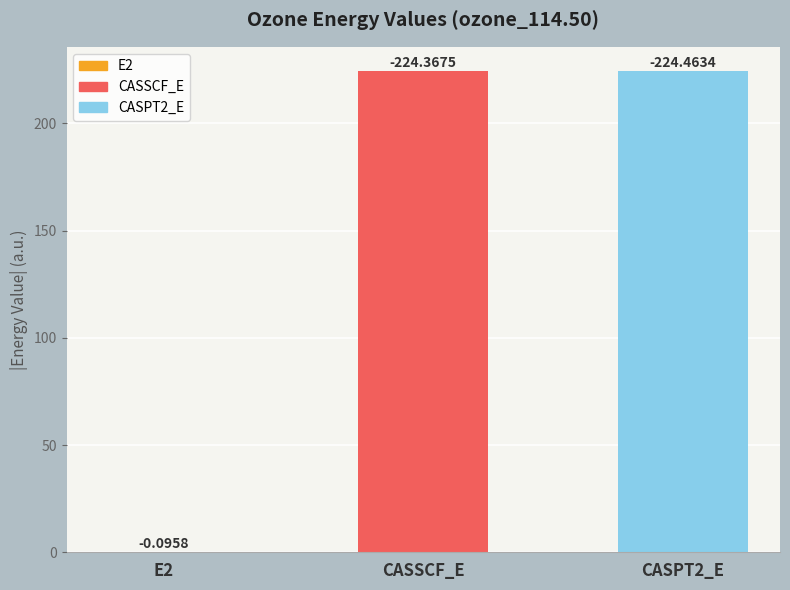

How many values exceed -224?

1